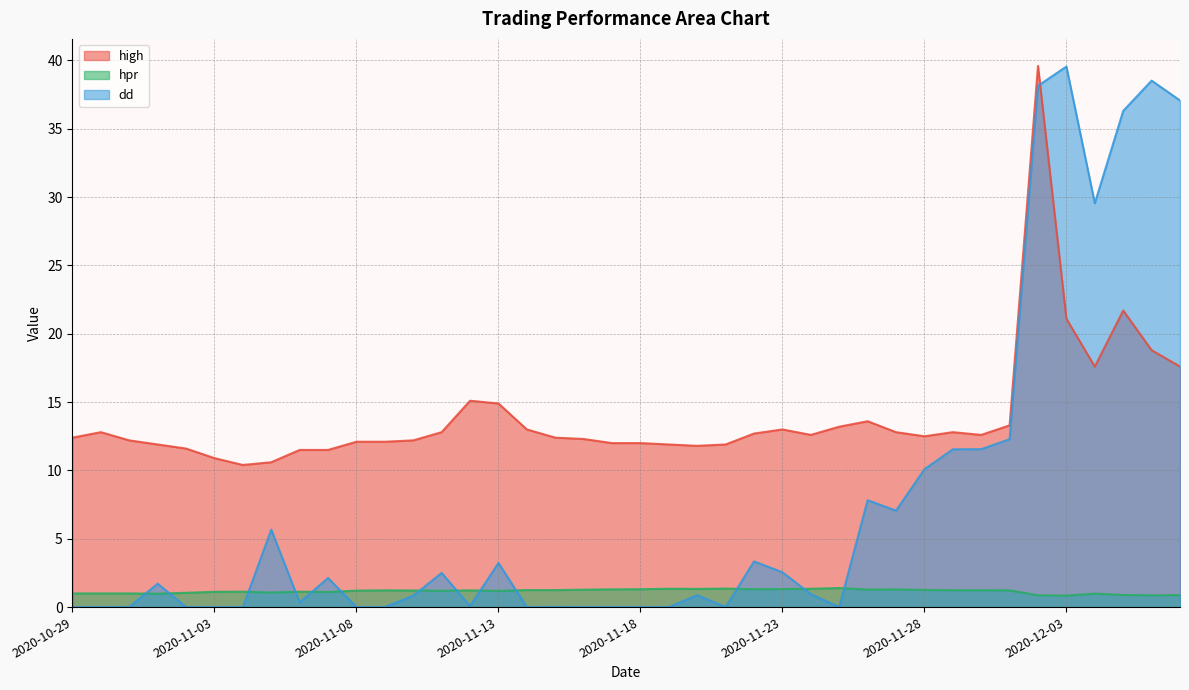

At 2020-11-23, list the series in order from smallest to largest.

hpr, dd, high